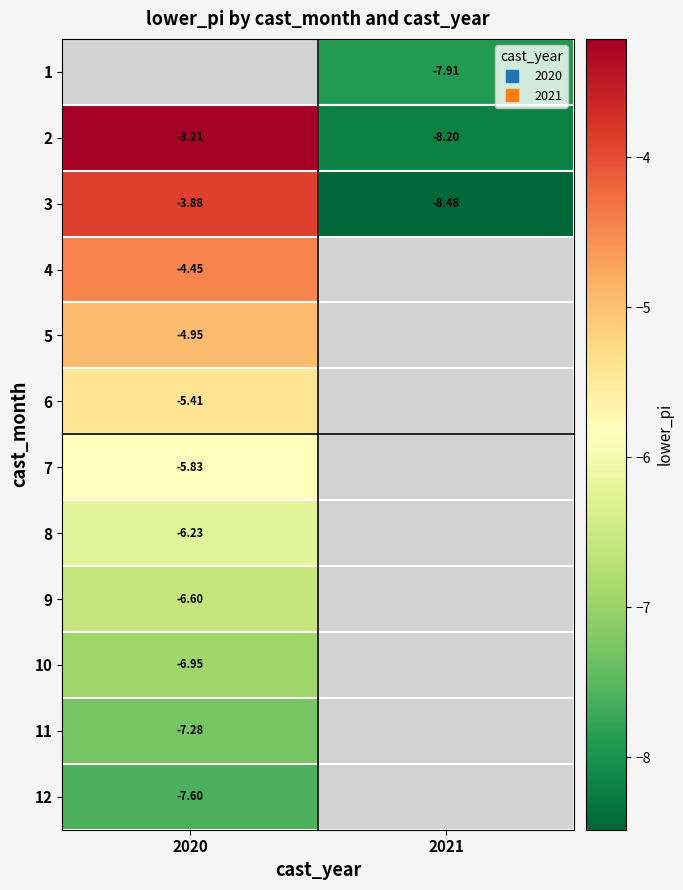

How many categories are shown in the chart?

2